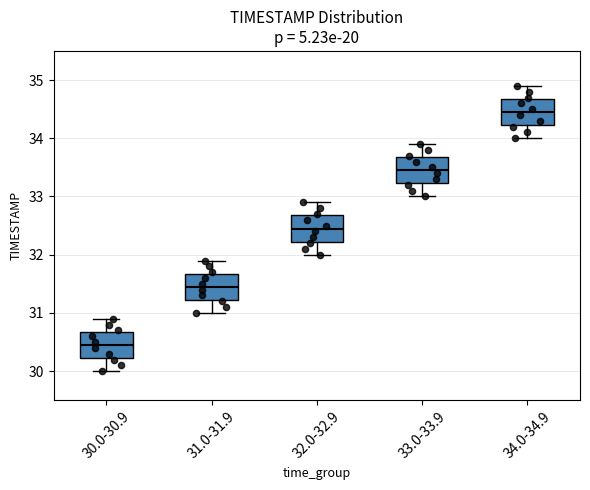

Reading left to right, read every box against the y-axis: the position of its median line, the range the box covers, and the ends of its whiskers. The values are not printed on the chart, so give them approximately, as read against the axis.

30.0-30.9: median 30.5, box 30.2 to 30.7, whiskers 30.0 to 30.9
31.0-31.9: median 31.5, box 31.2 to 31.7, whiskers 31.0 to 31.9
32.0-32.9: median 32.5, box 32.2 to 32.7, whiskers 32.0 to 32.9
33.0-33.9: median 33.5, box 33.2 to 33.7, whiskers 33.0 to 33.9
34.0-34.9: median 34.5, box 34.2 to 34.7, whiskers 34.0 to 34.9